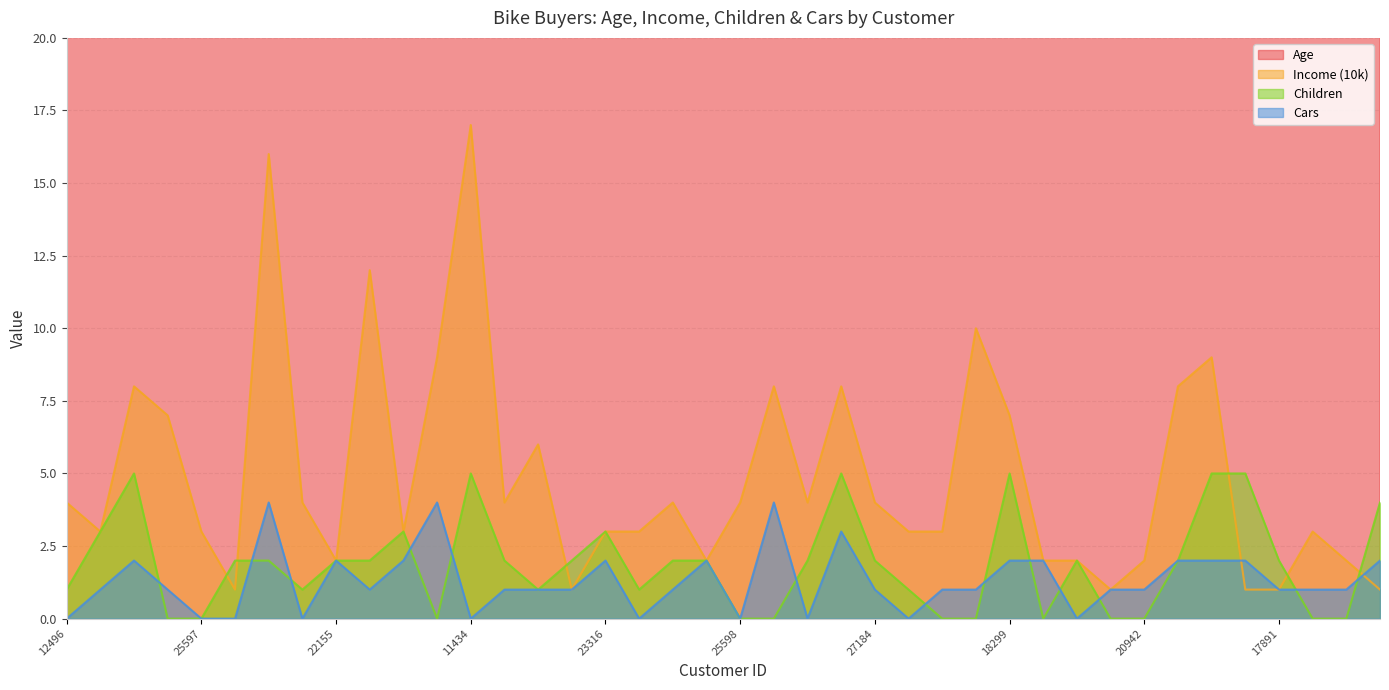

Rank the series by their maximum value, from highest to lowest.

Age, Income (10k), Children, Cars